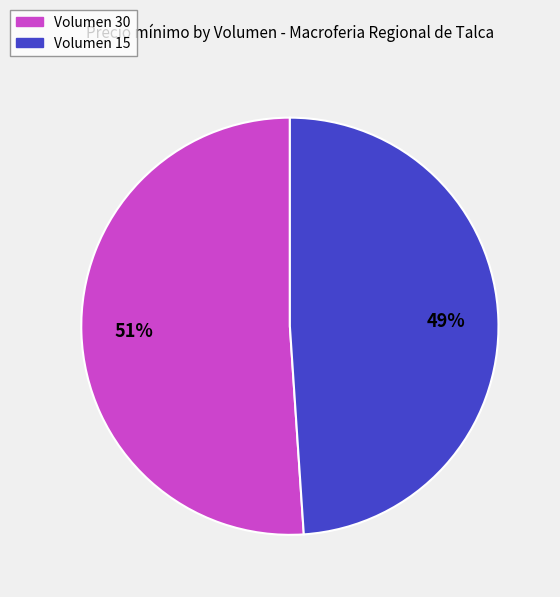

Do Volumen 30 and Volumen 15 together represent more than half of the pie?

Yes